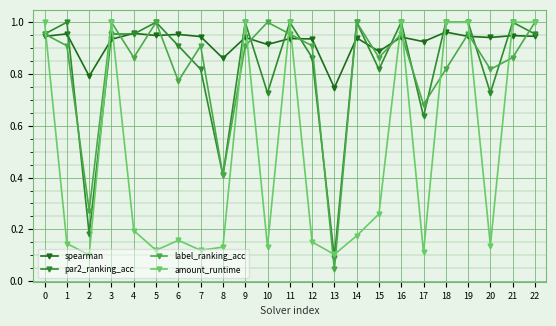

Which series has the widest spread of values?

label_ranking_acc